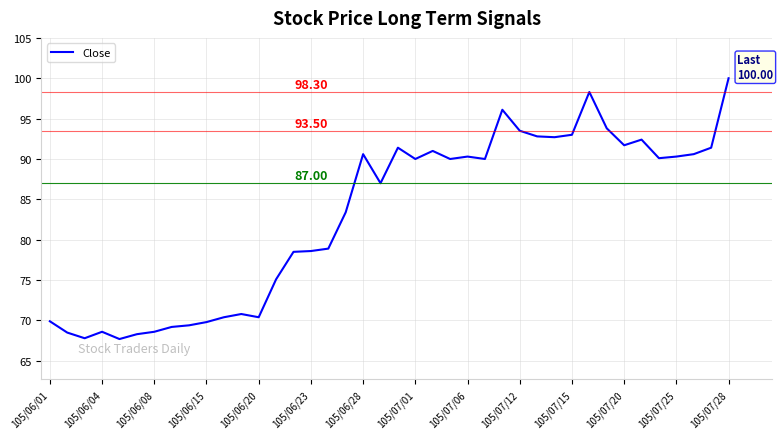

What is the difference between the maximum and minimum values?

32.3